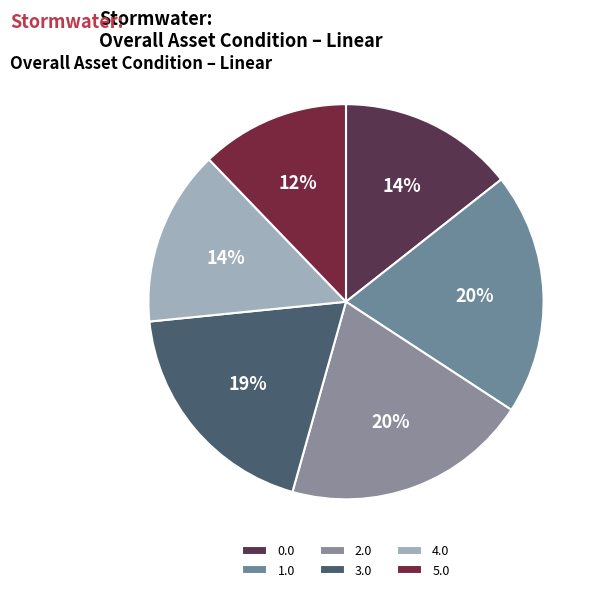

Which category has the biggest portion of the pie?

2.0